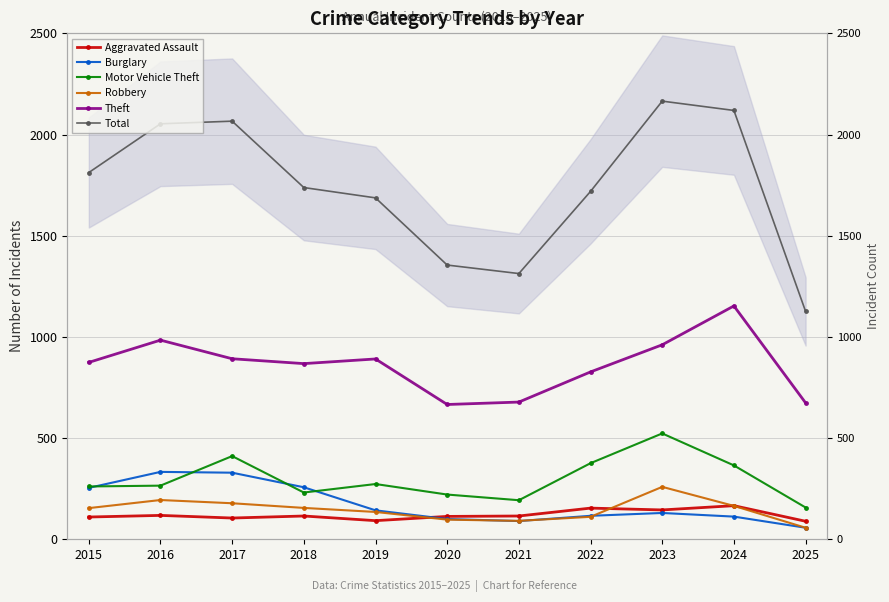

What is the total value across all series at 2018?

3364